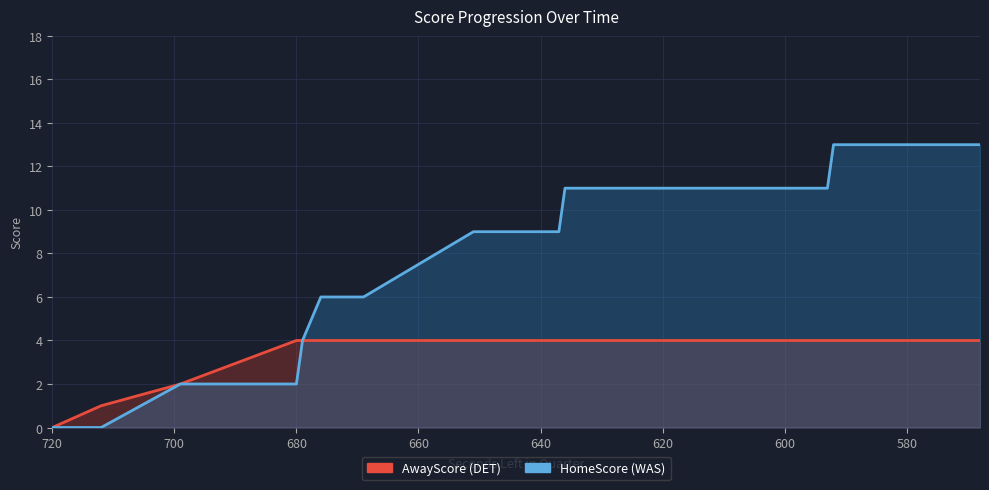

Rank the series at 675 from lowest to highest value.

AwayScore, HomeScore